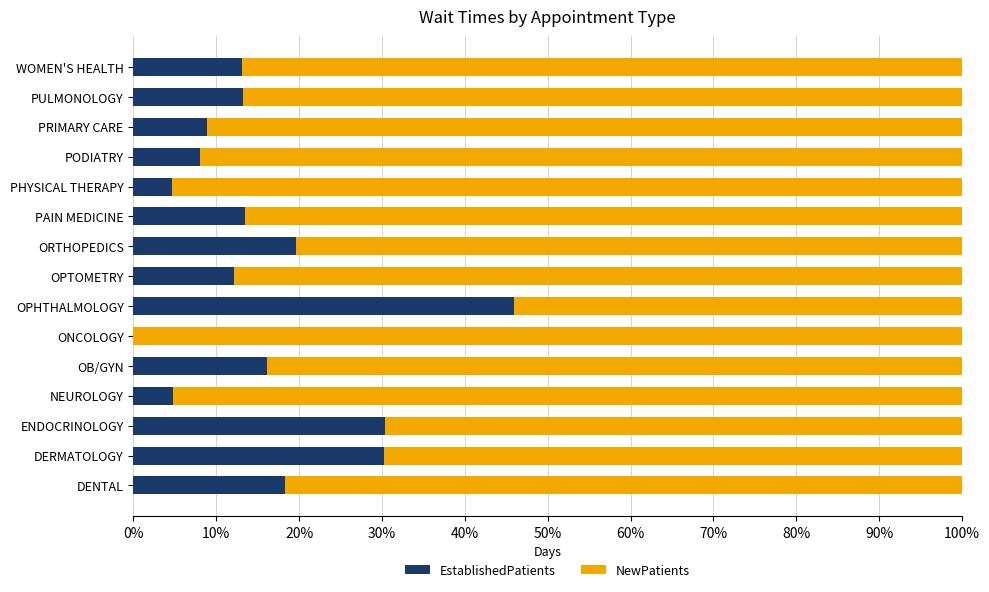

What is the highest value of the EstablishedPatients series?

45.9